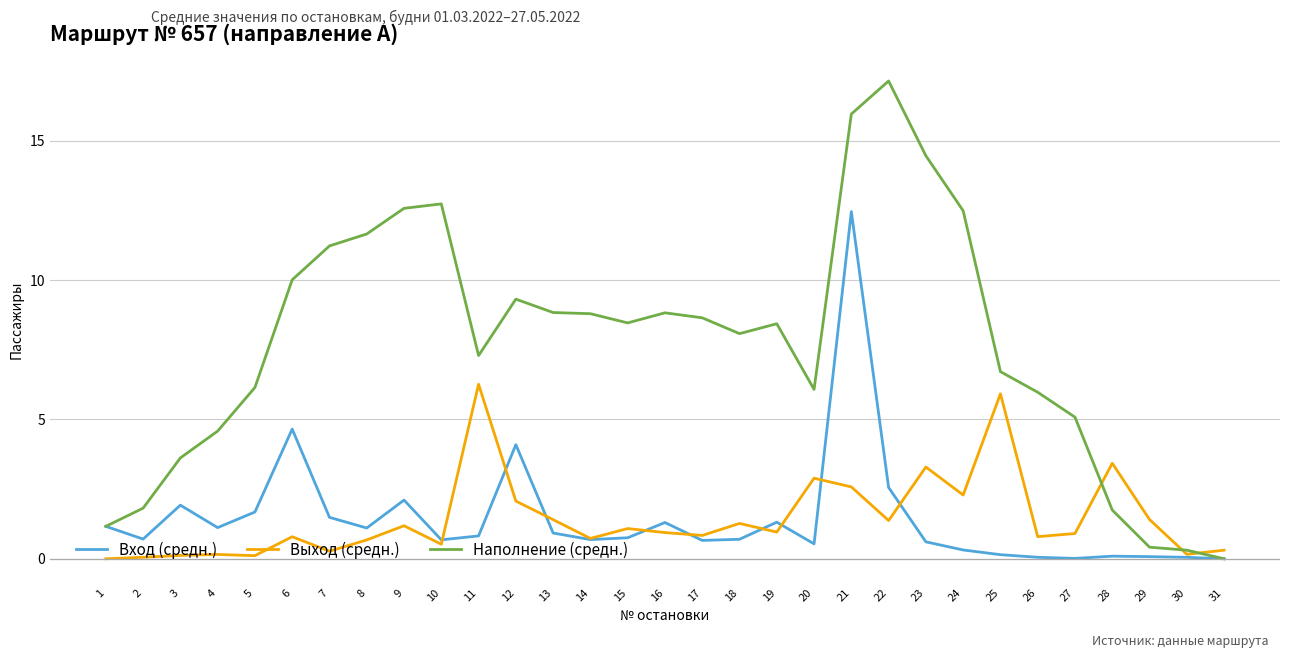

Rank the series at 18 from lowest to highest value.

Вход (средн.), Выход (средн.), Наполнение (средн.)